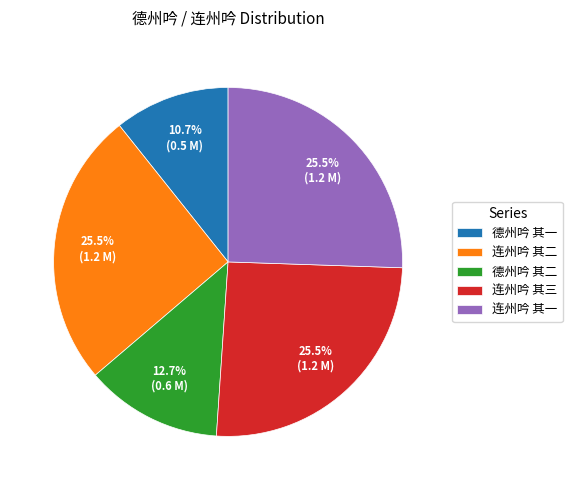

To the nearest percent, what is the difference between the 连州吟 其一 and 德州吟 其一 slice percentages?

15%